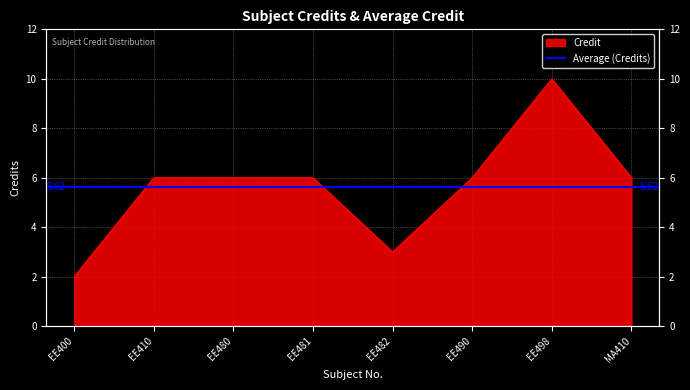

How many values are below 6?

2